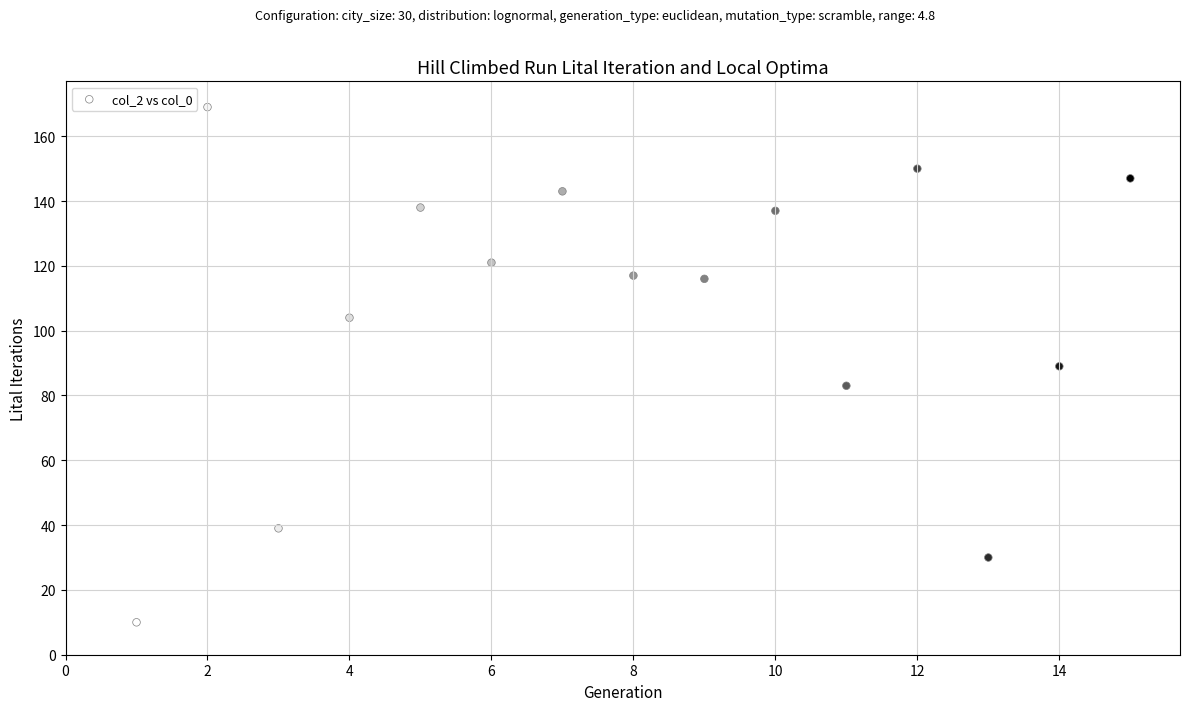

What is the range of Y values (max minus min)?

159